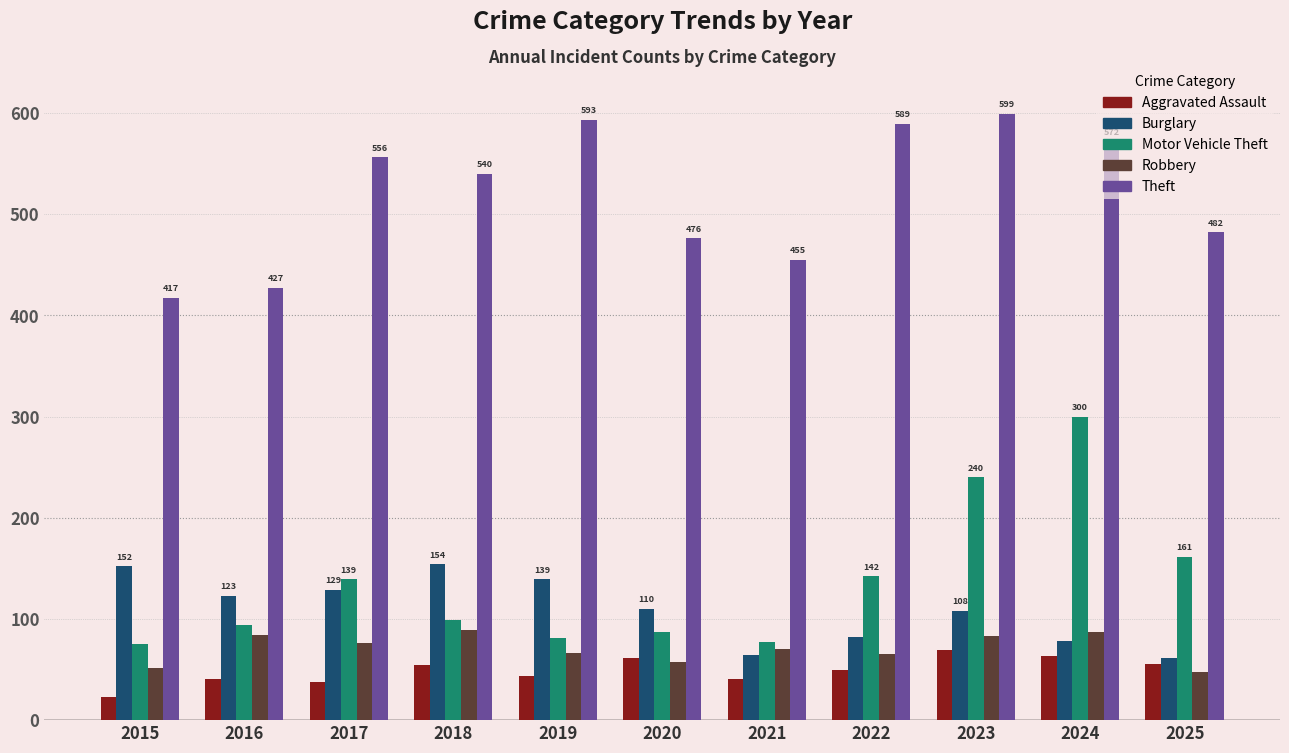

How many bars are there in each group?

5